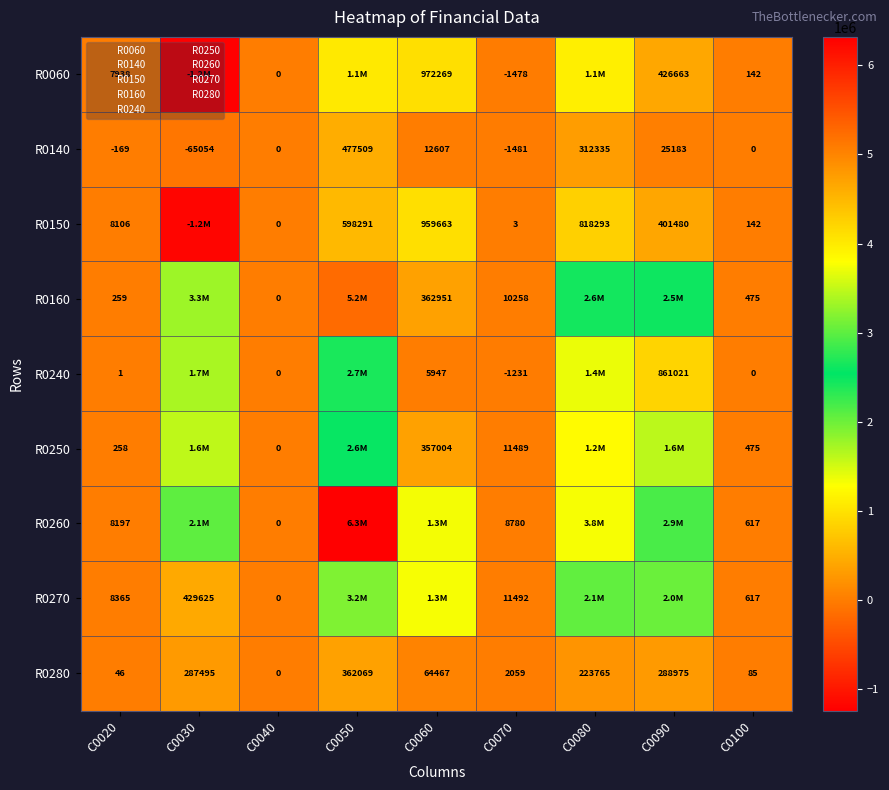

The R0150 series shows 276920 at C0080. True or false?

False